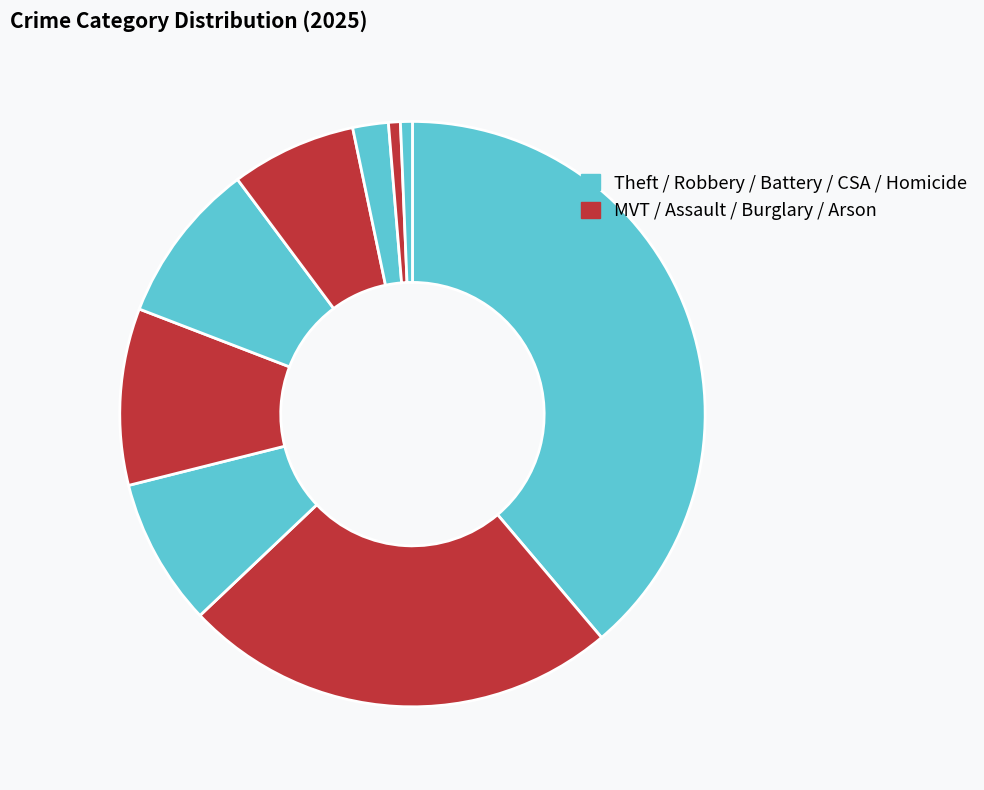

Is there a majority slice in this chart?

No